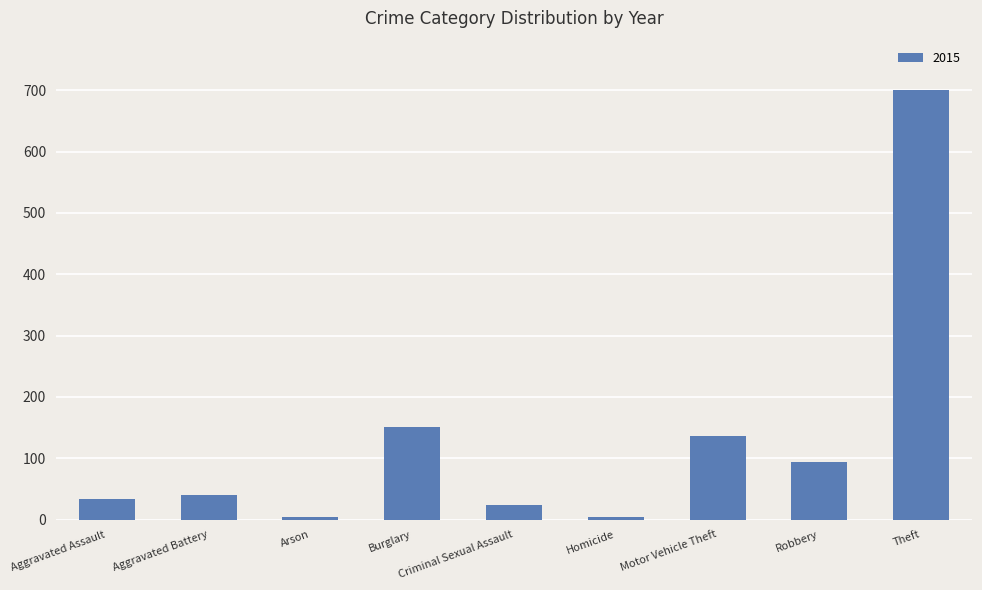

What is the label of the 7th bar from the right?

Arson